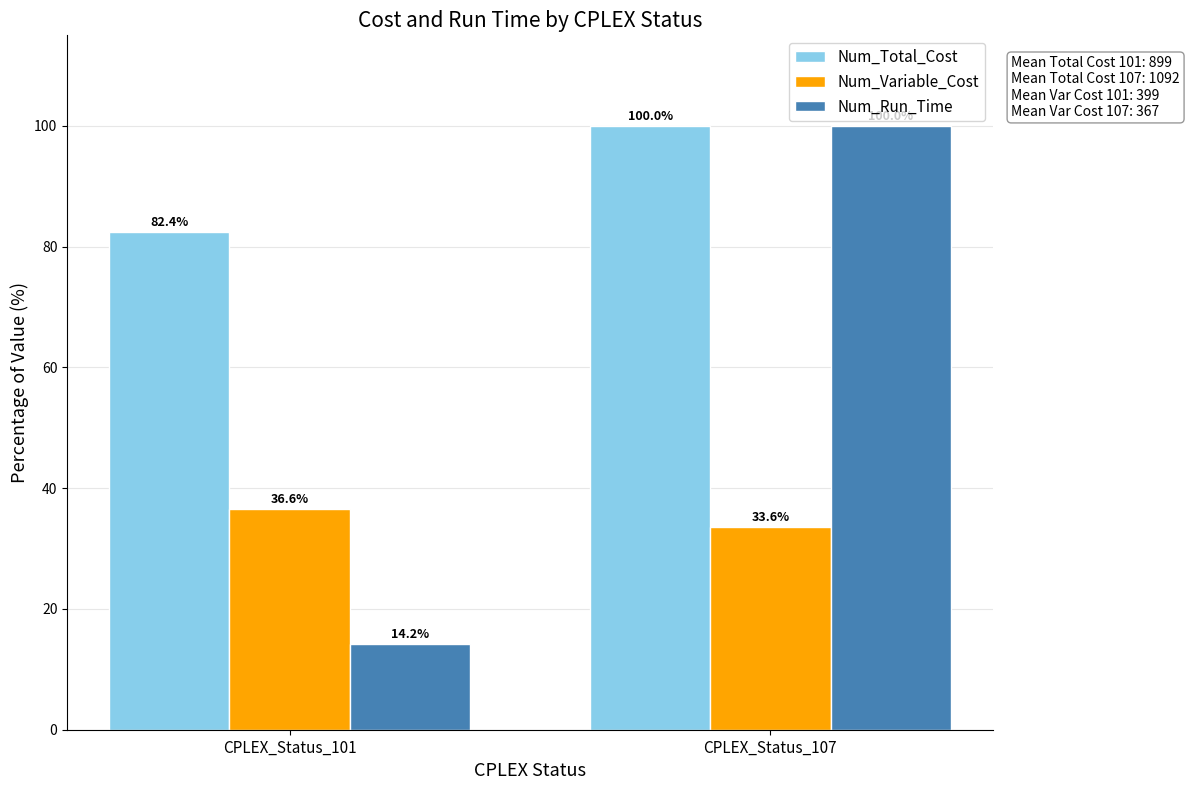

At which category is the sum across all series the highest?

CPLEX_Status_107